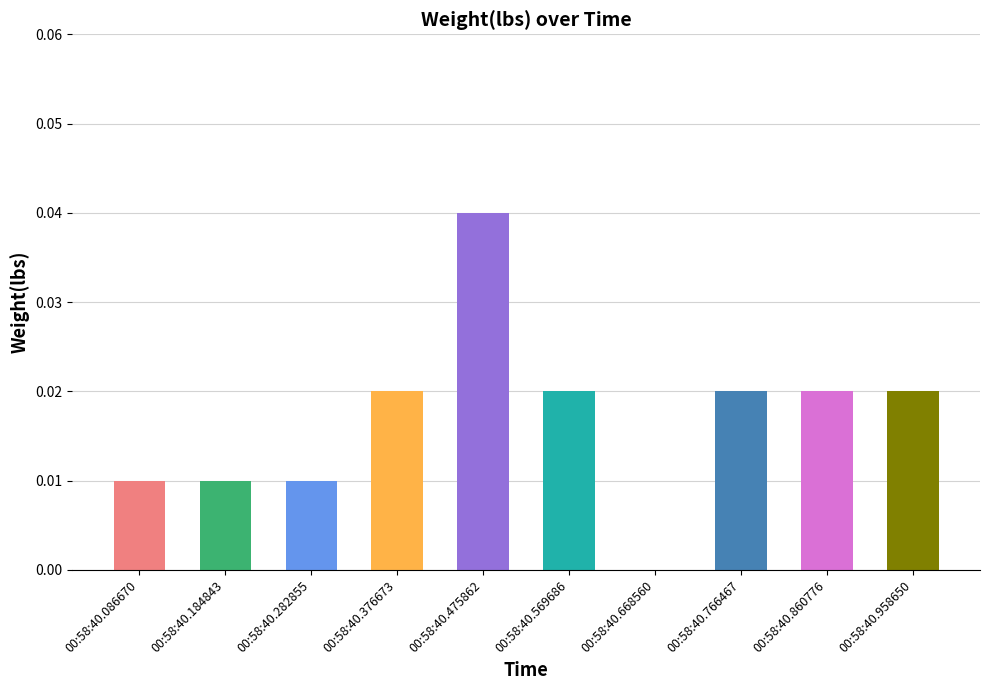

Which has a higher value, 00:58:40.958650 or 00:58:40.282855?

00:58:40.958650